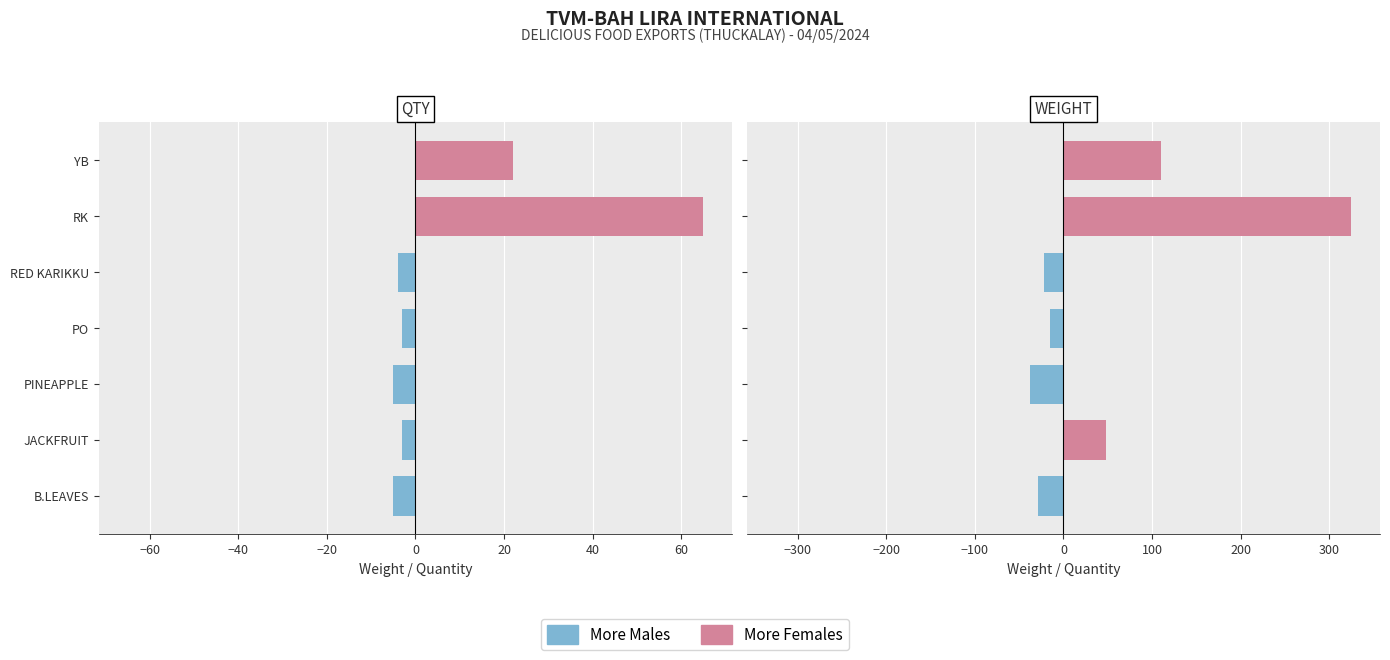

Rank the series by their average value, from highest to lowest.

More Females, More Males